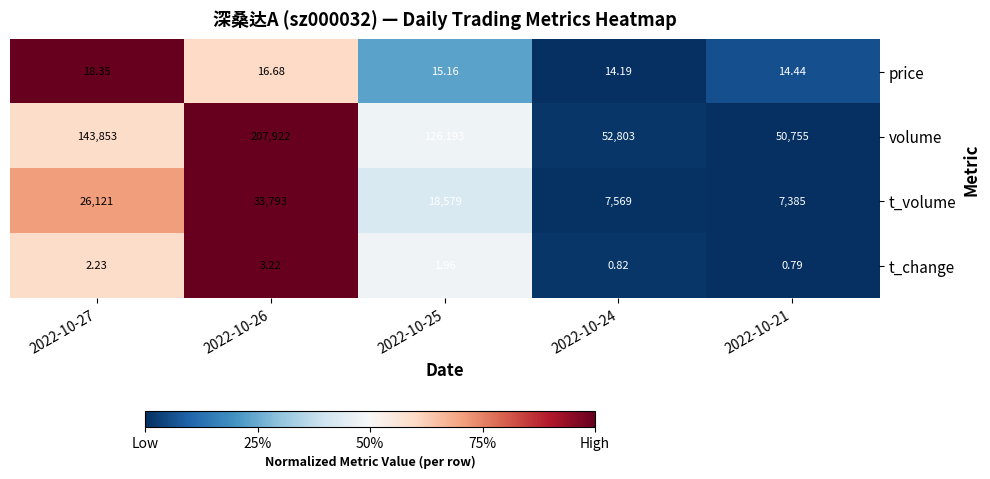

Rank the series at 2022-10-25 from lowest to highest value.

t_change, price, t_volume, volume